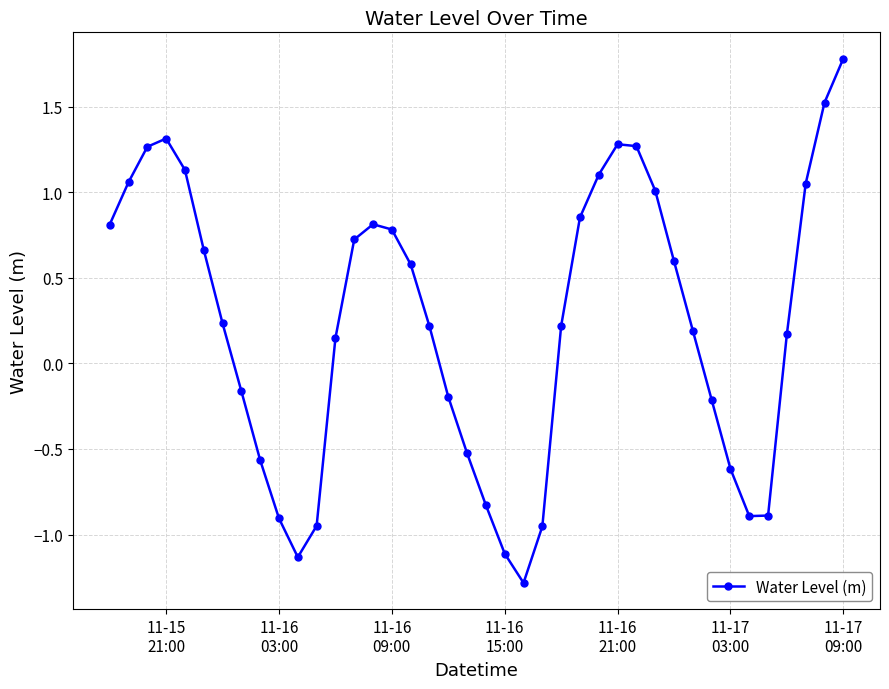

What is the sum of all values?

9.6